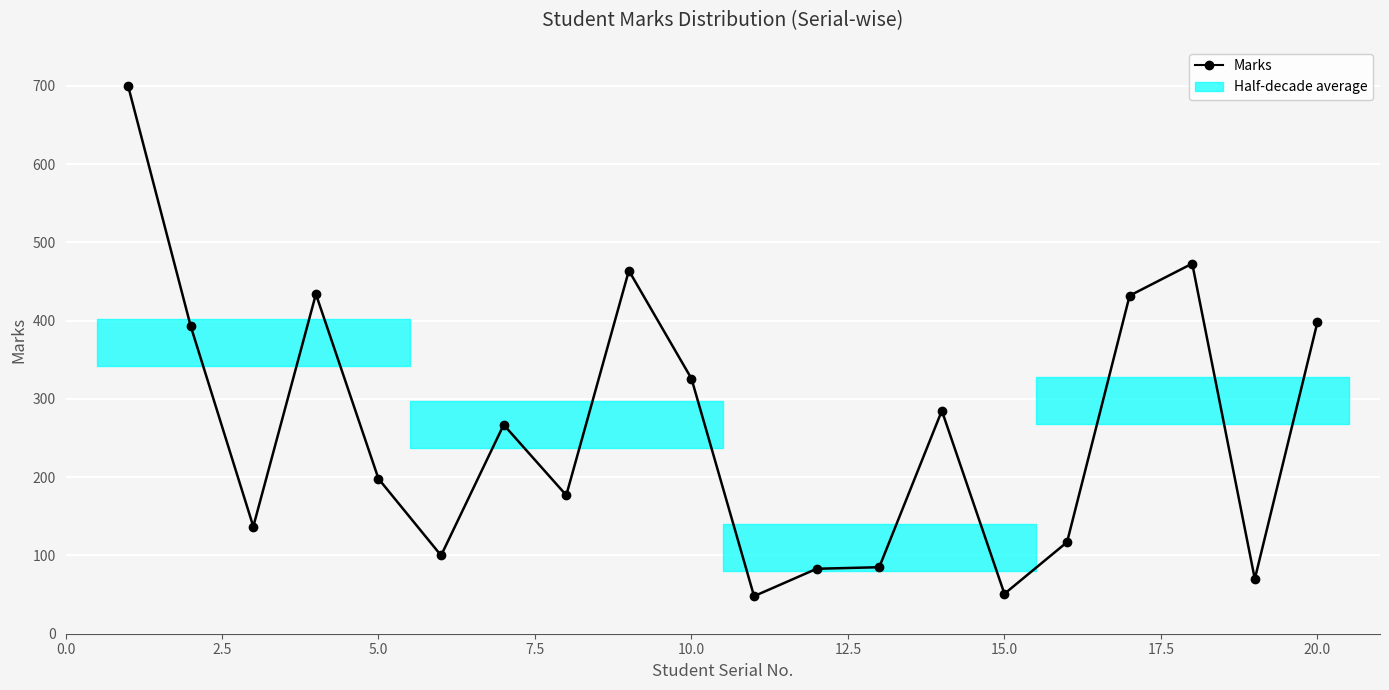

What is the value of the 2nd point from the left?

393